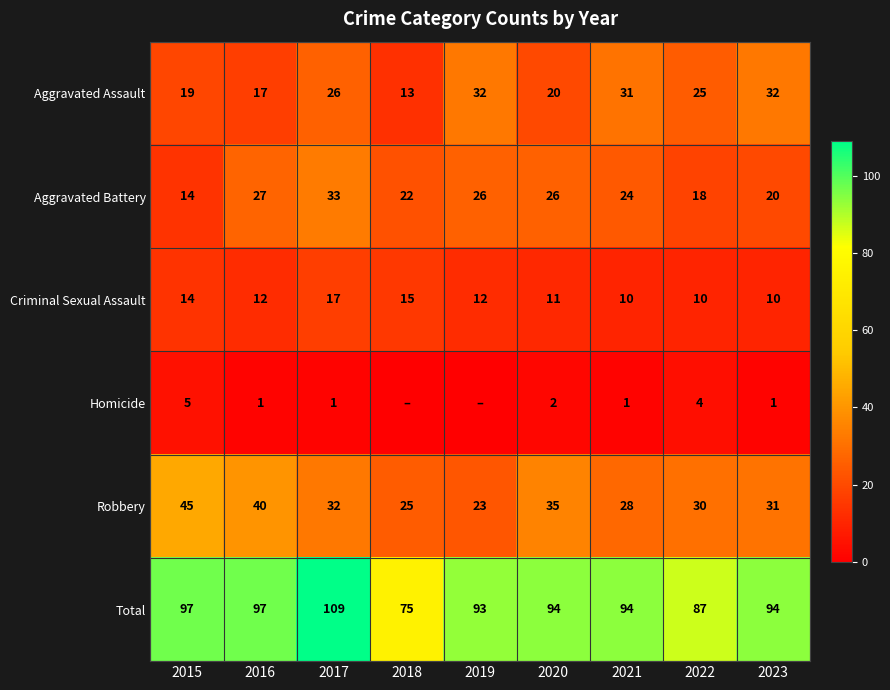

The Robbery series shows 45 at 2015. True or false?

True